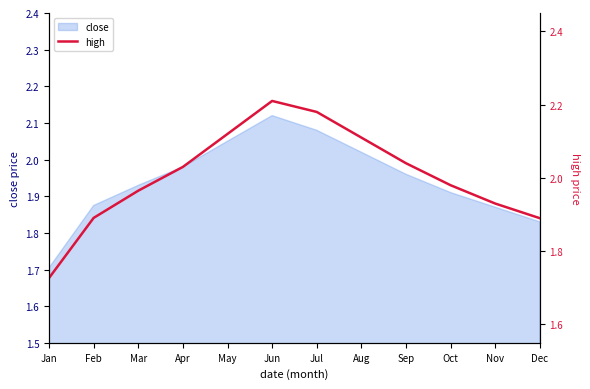

How many categories are shown in the chart?

12